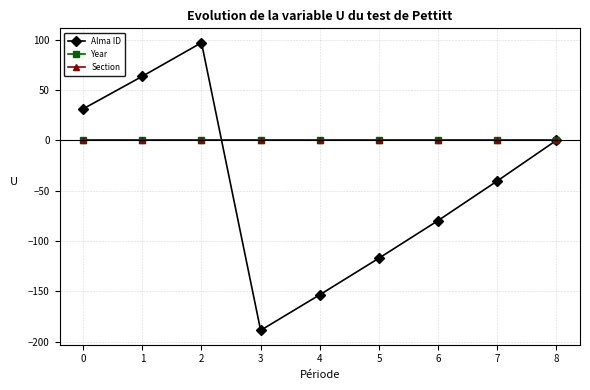

Is it true that Section equals 0.0 at 3?

True